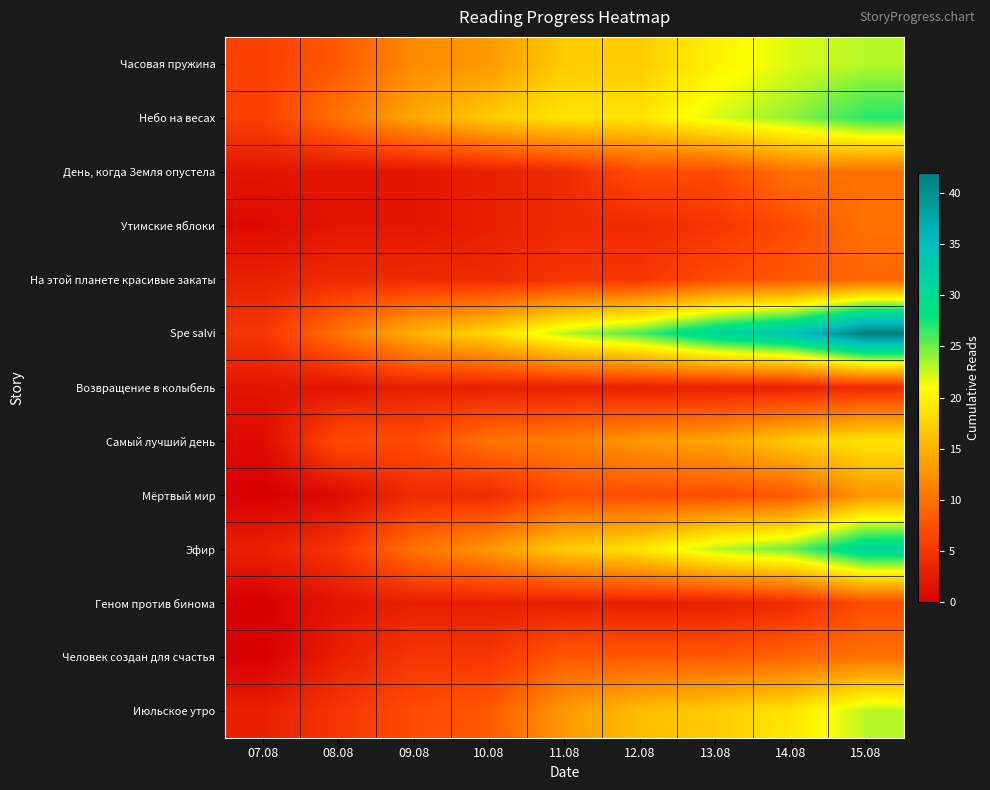

Reading right to left, what are all the values shown in this chart?

Часовая пружина: 15.08=23	14.08=22	13.08=20	12.08=17	11.08=17	10.08=13	09.08=12	08.08=8	07.08=6
Небо на весах: 15.08=27	14.08=24	13.08=22	12.08=19	11.08=19	10.08=17	09.08=14	08.08=10	07.08=6
День, когда Земля опустела: 15.08=10	14.08=10	13.08=7	12.08=7	11.08=4	10.08=3	09.08=2	08.08=2	07.08=2
Утимские яблоки: 15.08=10	14.08=7	13.08=5	12.08=4	11.08=4	10.08=3	09.08=2	08.08=2	07.08=1
На этой планете красивые закаты: 15.08=9	14.08=8	13.08=7	12.08=5	11.08=5	10.08=4	09.08=4	08.08=4	07.08=3
Spe salvi: 15.08=42	14.08=34	13.08=31	12.08=26	11.08=23	10.08=18	09.08=15	08.08=10	07.08=5
Возвращение в колыбель: 15.08=4	14.08=3	13.08=3	12.08=3	11.08=3	10.08=3	09.08=3	08.08=2	07.08=2
Самый лучший день: 15.08=19	14.08=17	13.08=14	12.08=13	11.08=11	10.08=10	09.08=7	08.08=7	07.08=1
Мёртвый мир: 15.08=13	14.08=8	13.08=7	12.08=7	11.08=7	10.08=4	09.08=4	08.08=1	07.08=0
Эфир: 15.08=31	14.08=25	13.08=23	12.08=19	11.08=17	10.08=13	09.08=10	08.08=5	07.08=3
Геном против бинома: 15.08=7	14.08=4	13.08=3	12.08=3	11.08=3	10.08=3	09.08=3	08.08=2	07.08=0
Человек создан для счастья: 15.08=10	14.08=9	13.08=8	12.08=8	11.08=8	10.08=5	09.08=5	08.08=3	07.08=0
Июльское утро: 15.08=23	14.08=19	13.08=17	12.08=16	11.08=13	10.08=8	09.08=7	08.08=5	07.08=3